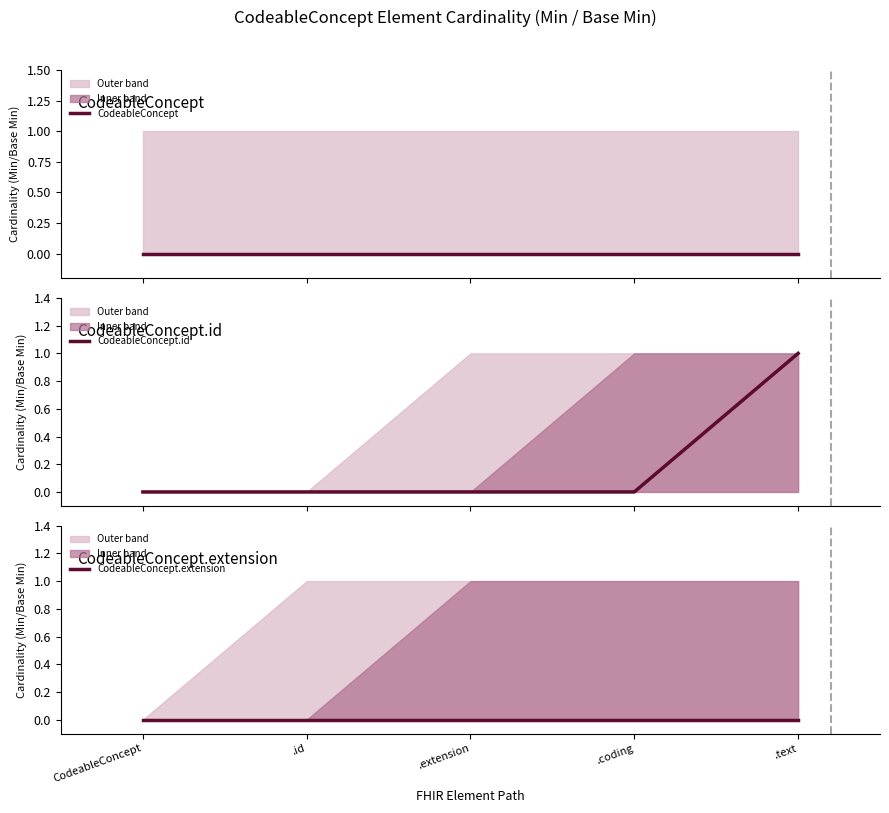

What is the greatest value displayed?

1